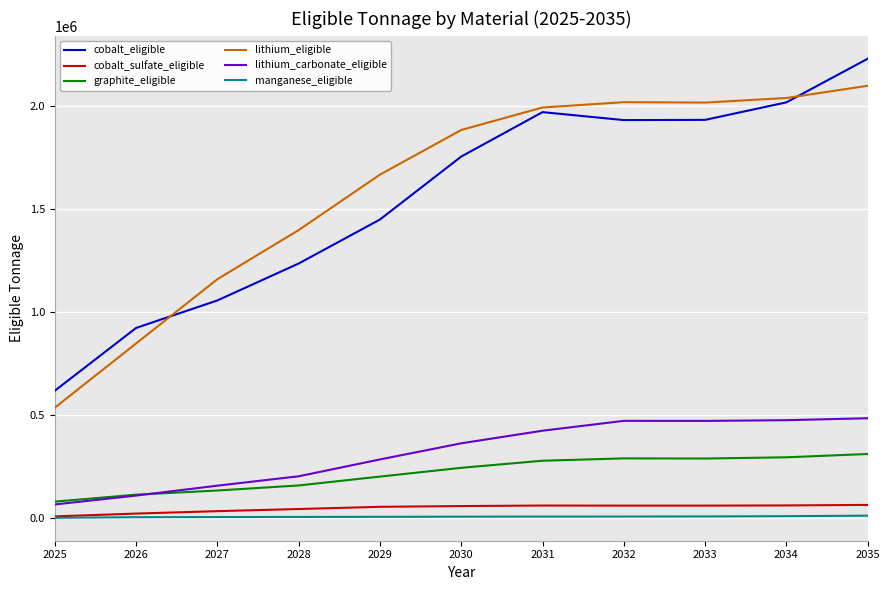

What are all the series names shown in the legend?

cobalt_eligible, cobalt_sulfate_eligible, graphite_eligible, lithium_eligible, lithium_carbonate_eligible, manganese_eligible